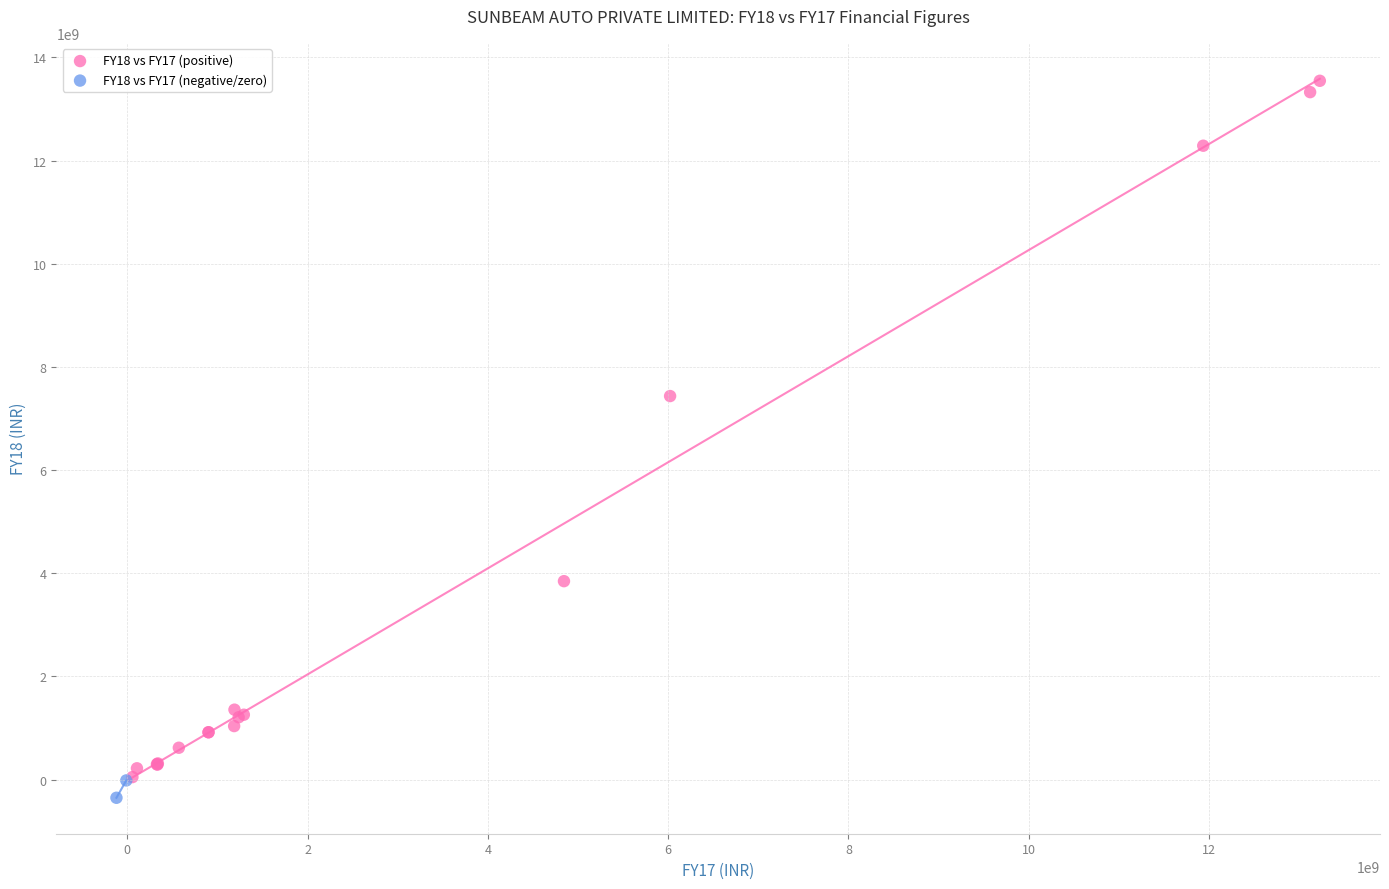

Which series has the largest Y range (max minus min)?

FY18 vs FY17 (positive)